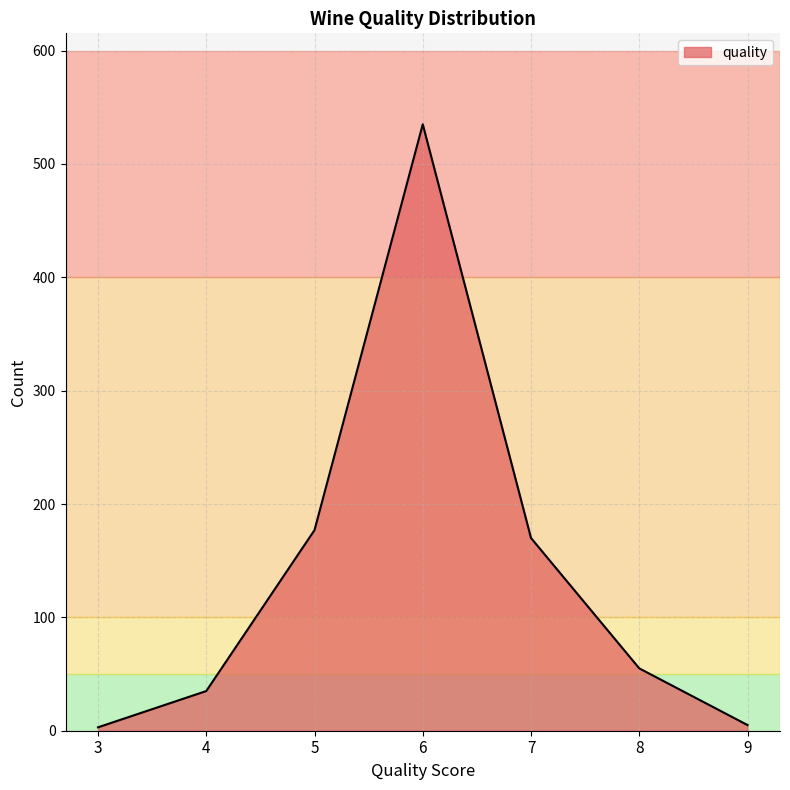

What is the ratio of the value at 9 to the value at 4?

0.1